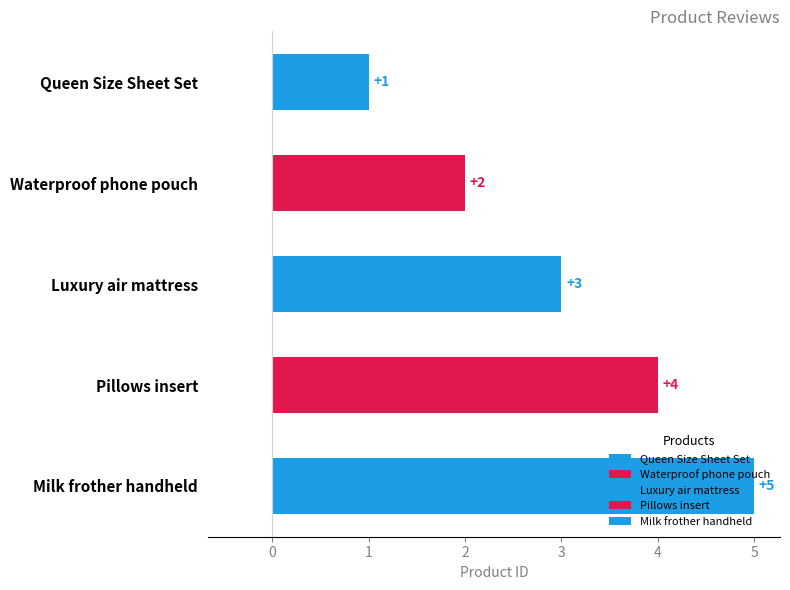

List the labels in order of value, smallest first.

Queen Size Sheet Set, Waterproof phone pouch, Luxury air mattress, Pillows insert, Milk frother handheld